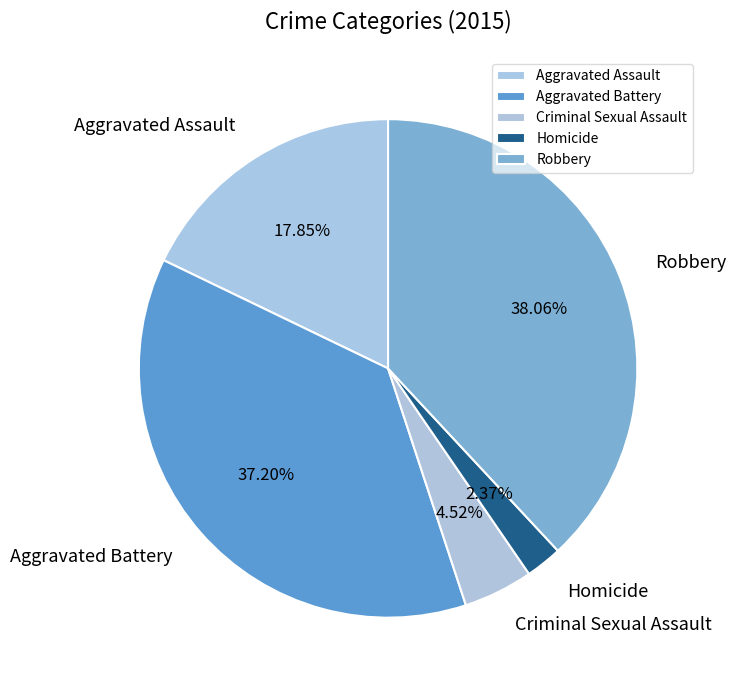

What percentage is the Criminal Sexual Assault slice, to the nearest percent?

5%